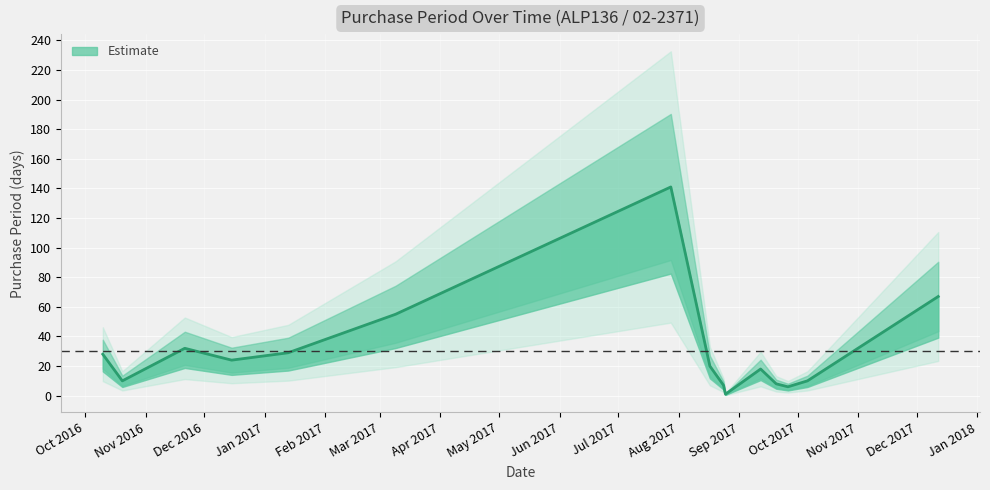

Is it true that the value at 2017-03-09 is 55?

True